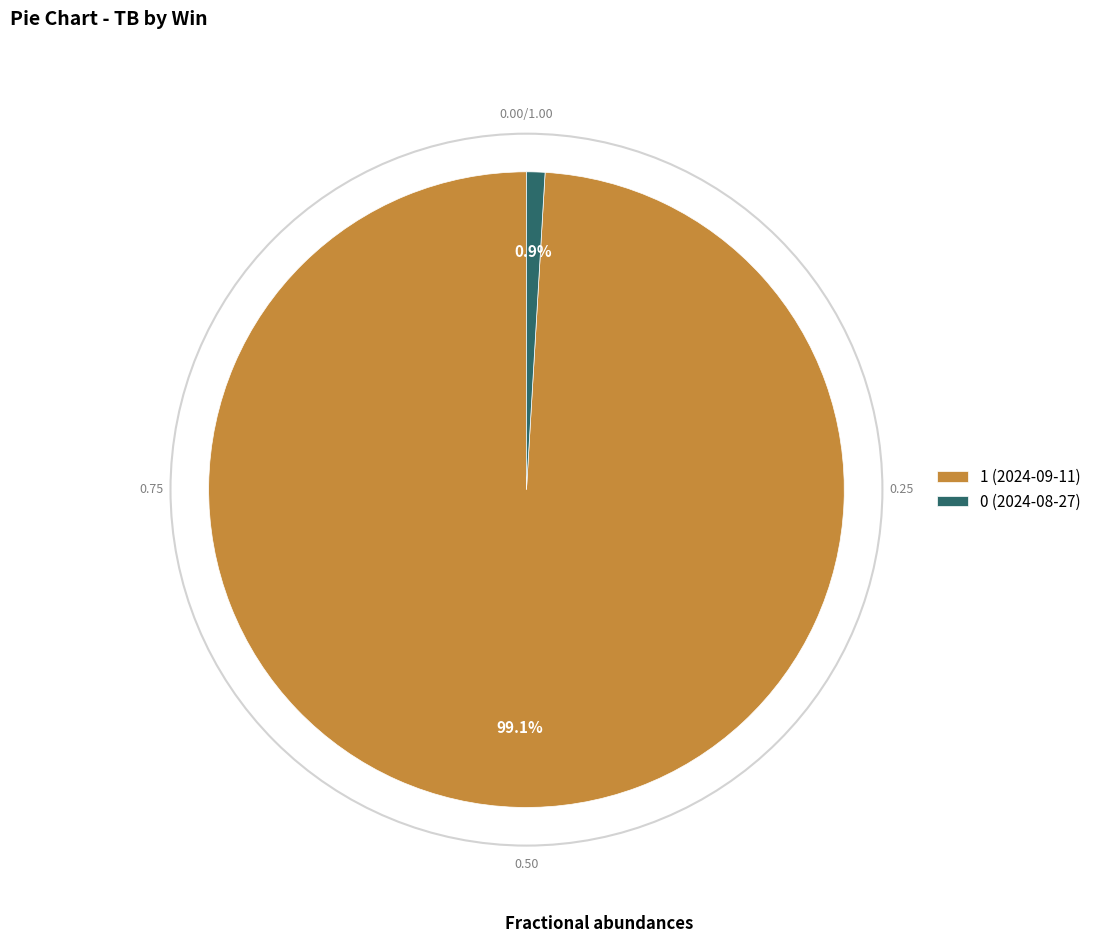

Which has a higher value, 0 (2024-08-27) or 1 (2024-09-11)?

1 (2024-09-11)